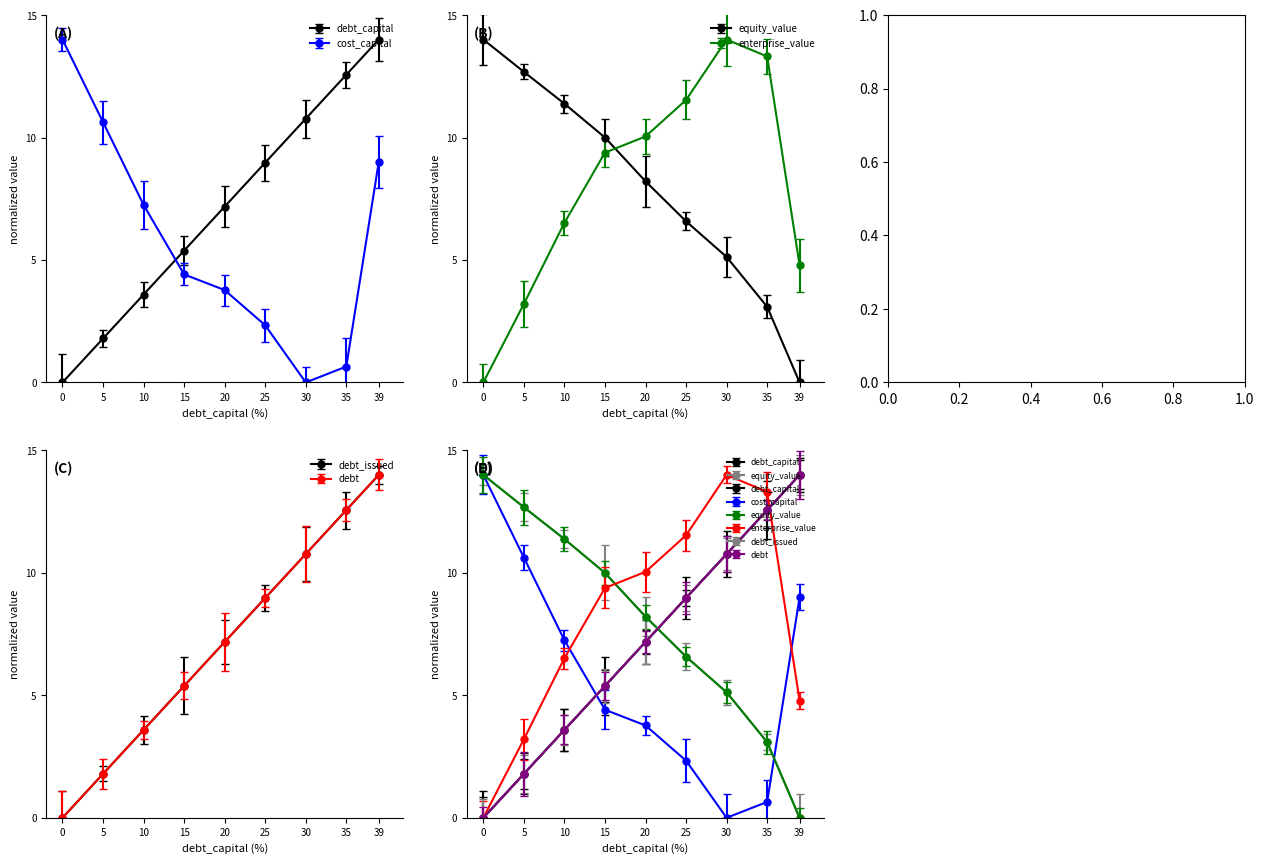

What is the sum of the debt_capital values at 0.05 and 0.35?

14.4